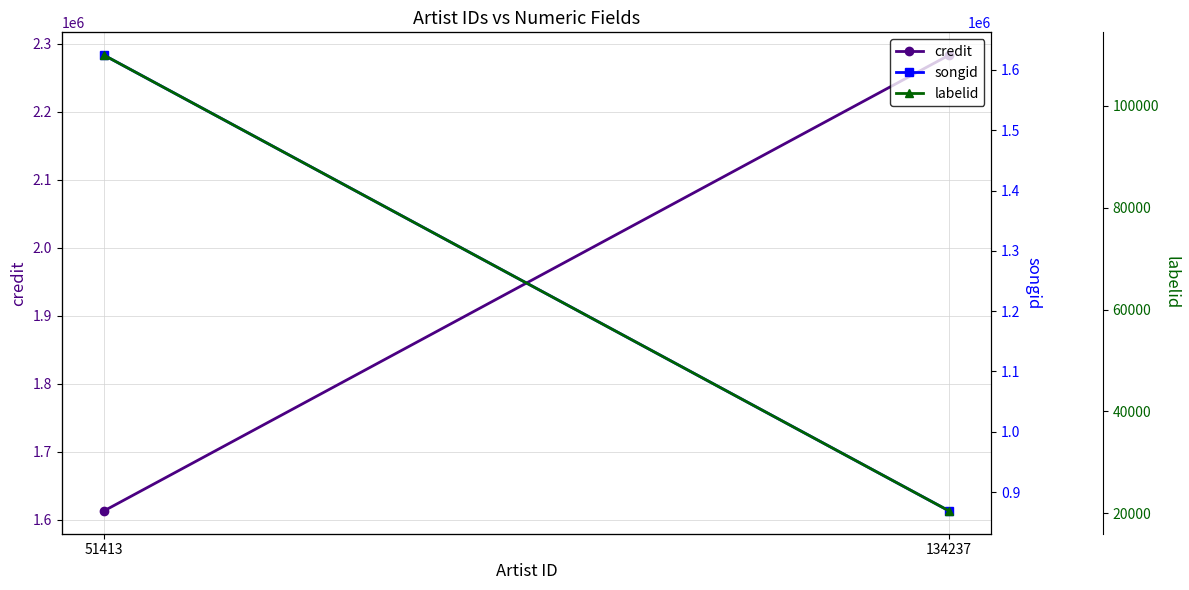

What is the sum of the songid values at 134237 and 51413?

2493287